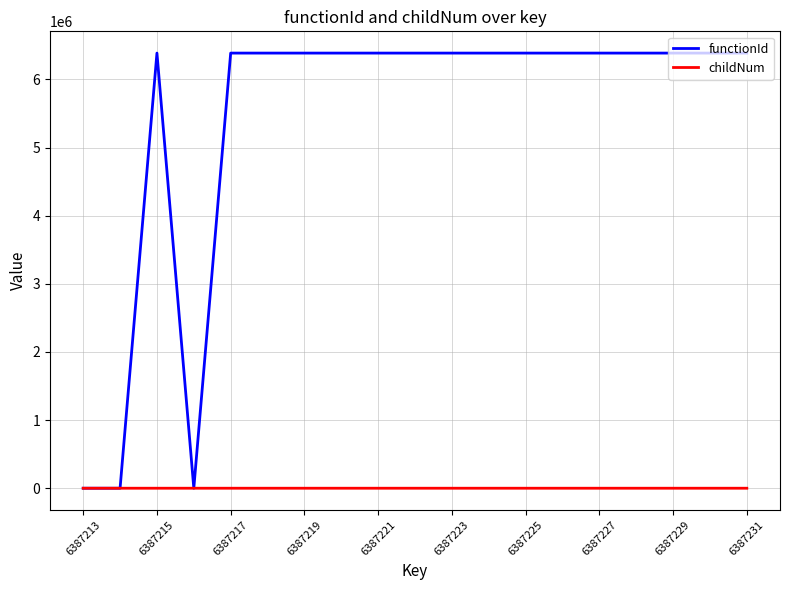

How many lines are shown in the chart?

2